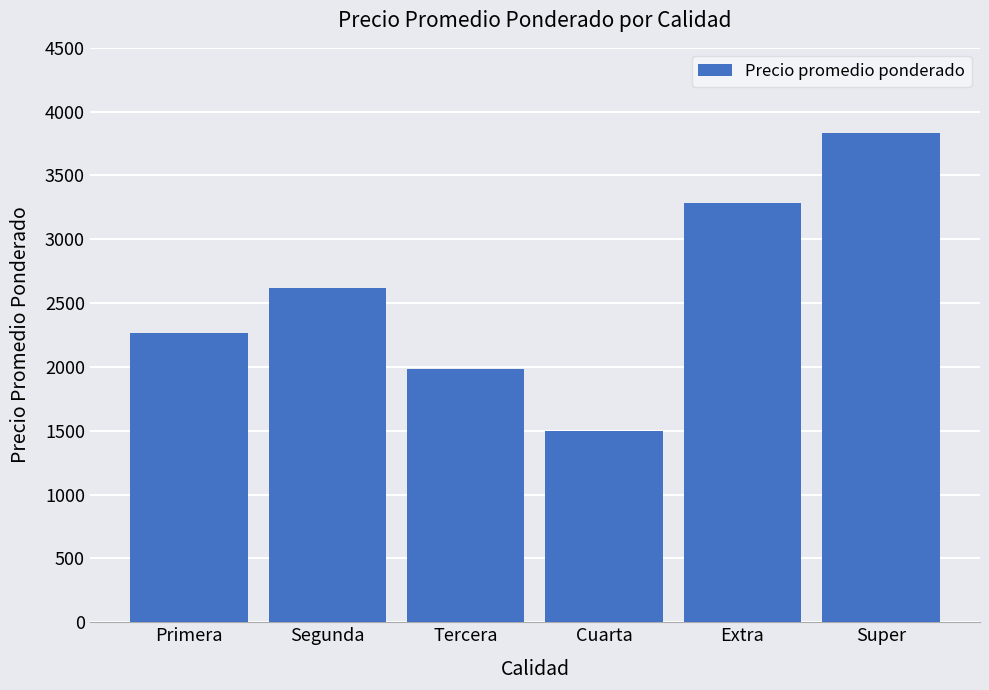

Is it true that the value at Segunda is 4386?

False